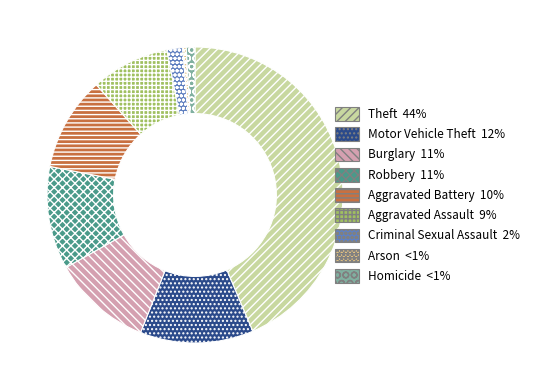

The Aggravated Battery slice represents 10% of the pie. True or false?

True